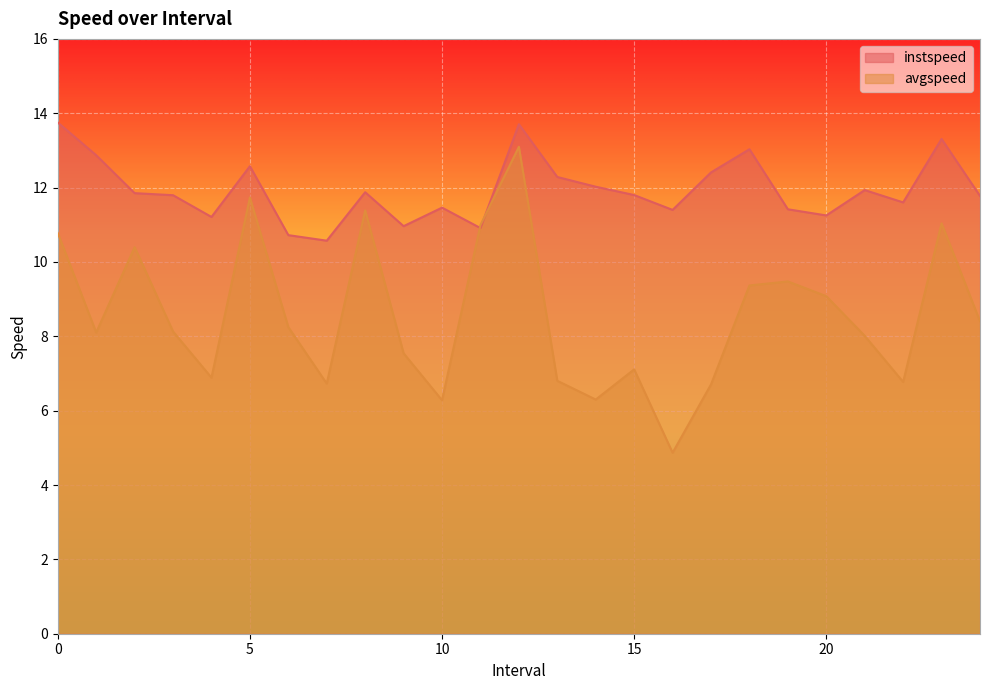

What is the difference between the maximum and minimum values in the avgspeed series?

8.2